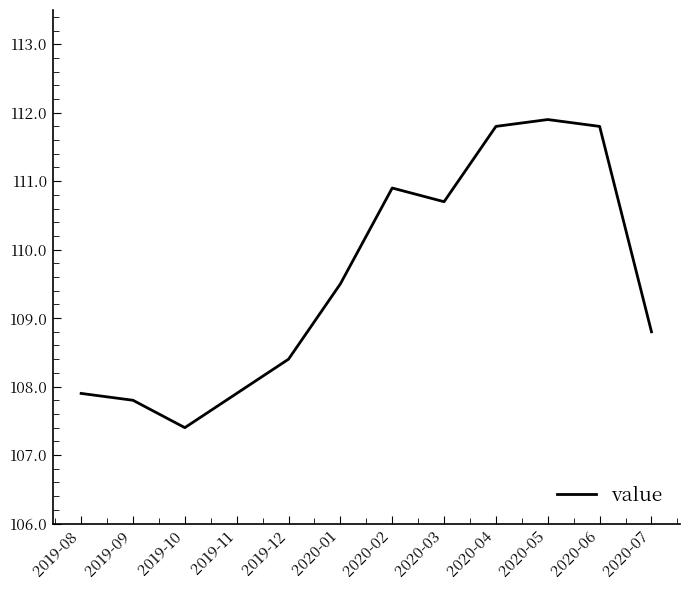

Count the number of categories in the chart.

12